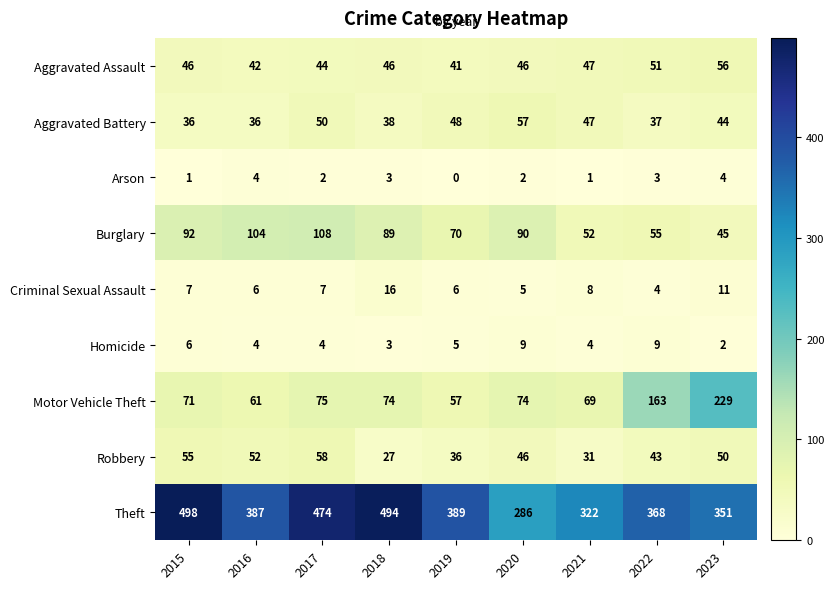

Which category has the highest value in the Robbery series?

2017